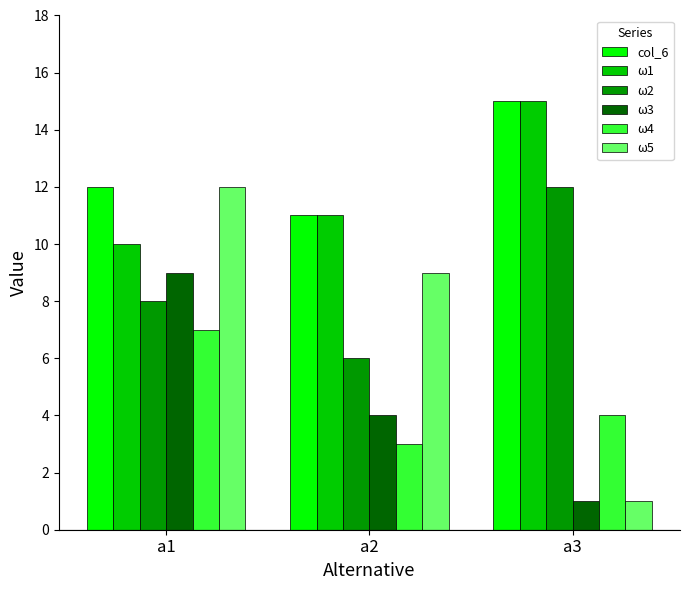

True or false: ω4 has a value of 3 at a2.

True